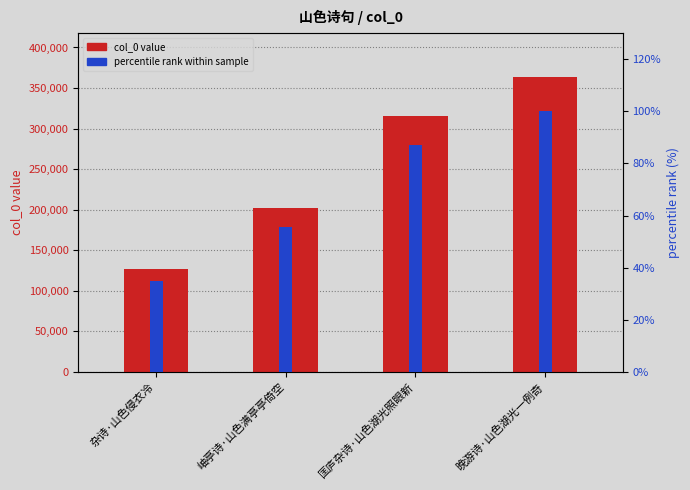

What is the sum of all percentile rank values?

277.7